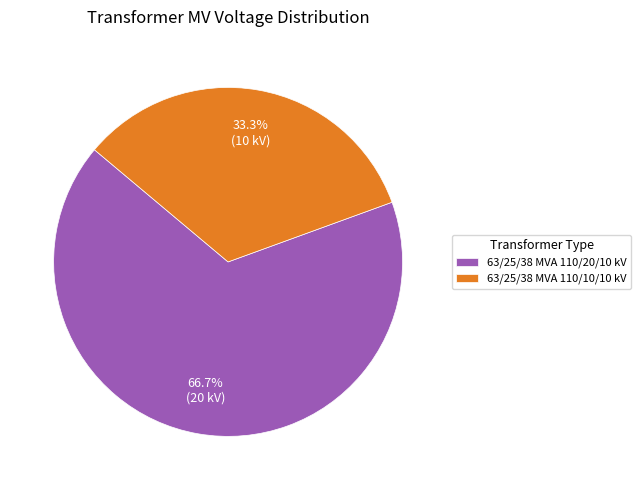

Which has a higher value, 63/25/38 MVA 110/20/10 kV or 63/25/38 MVA 110/10/10 kV?

63/25/38 MVA 110/20/10 kV